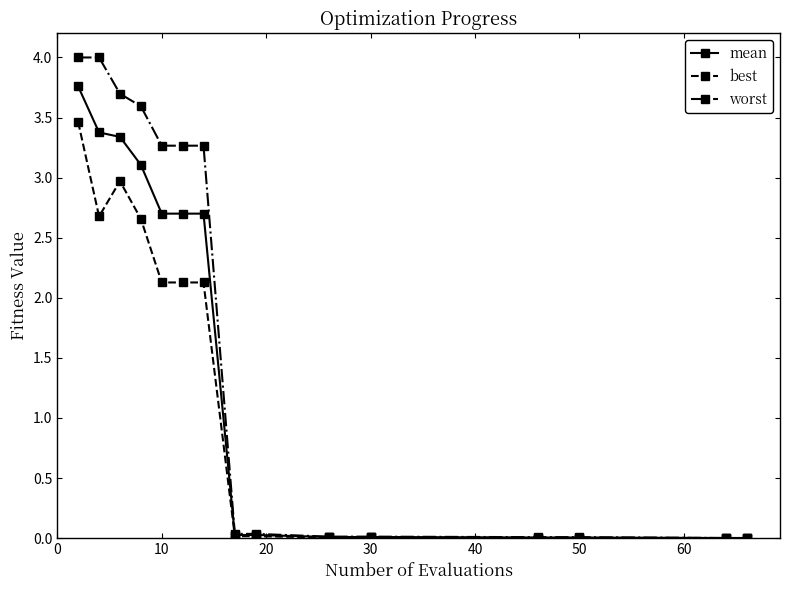

What are all the series names shown in the legend?

mean, best, worst